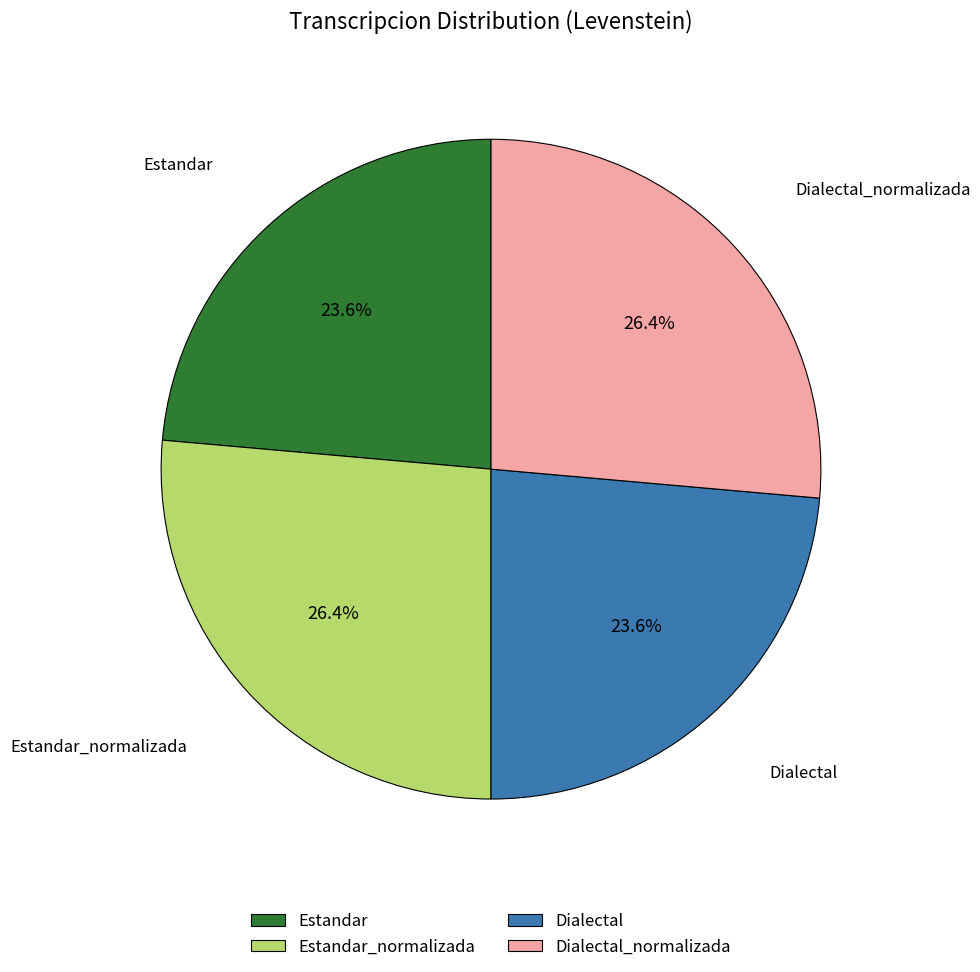

Does Dialectal represent more than half of the total?

No